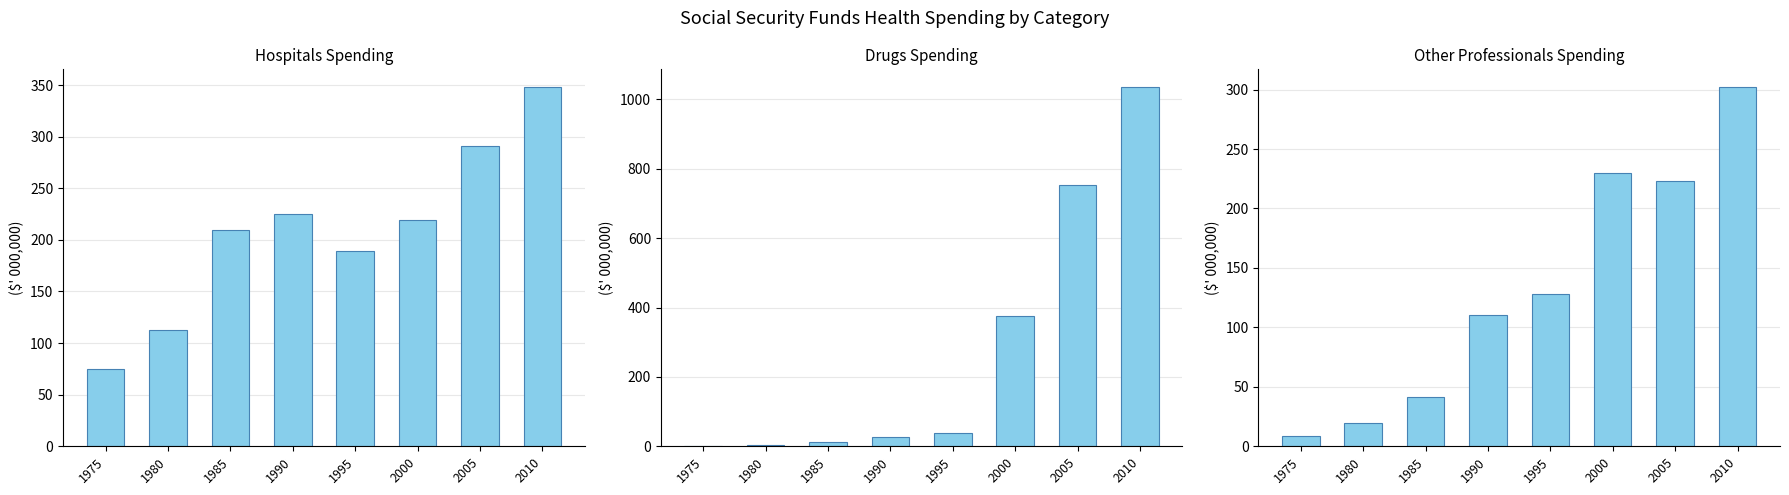

What is the minimum value for Hospitals?

74.9